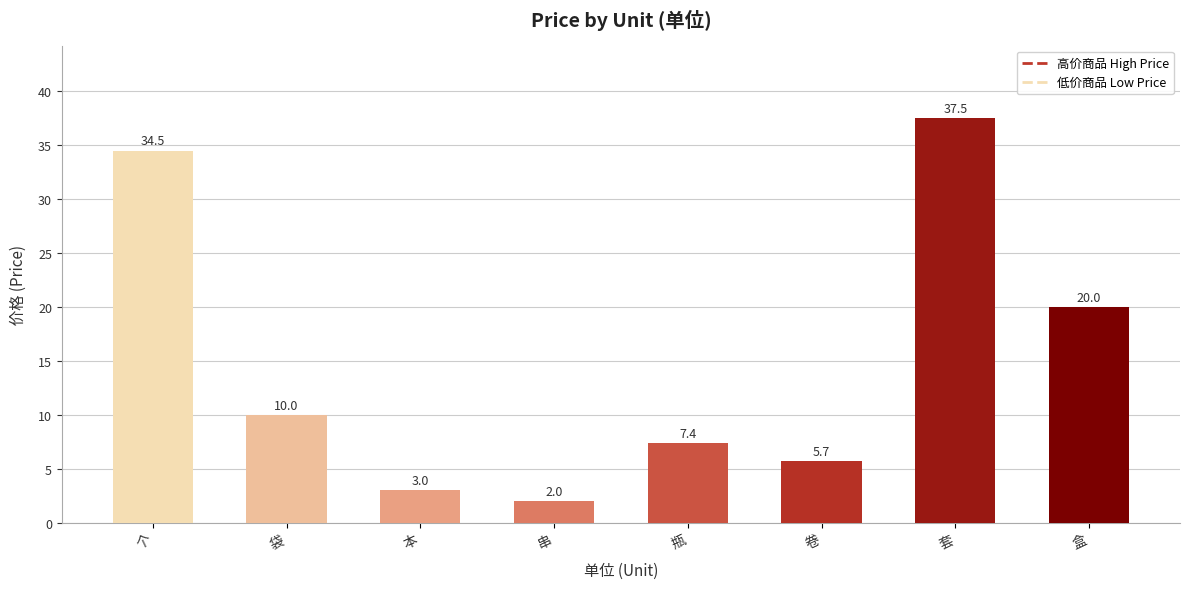

Where is the data nearest to the value 19?

盒